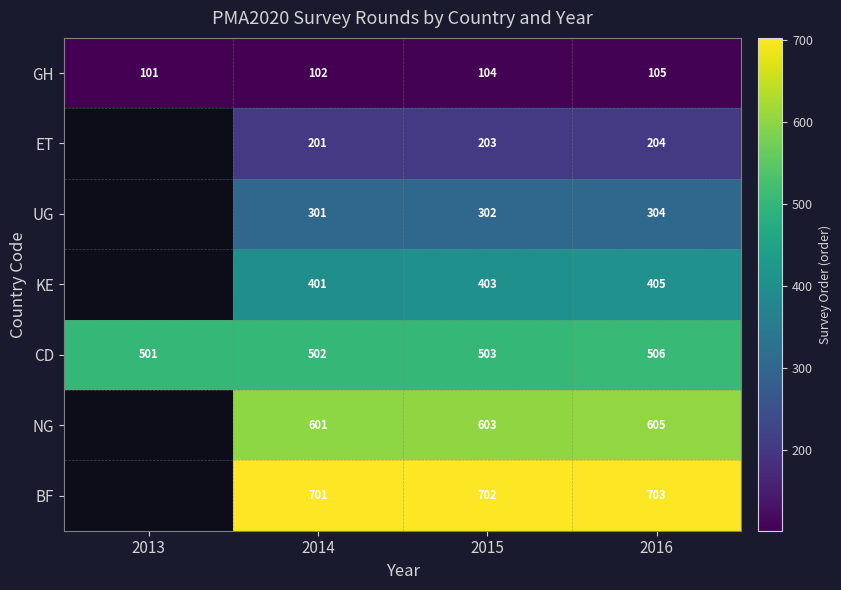

What is the spread (max minus min) of values at 2016?

598